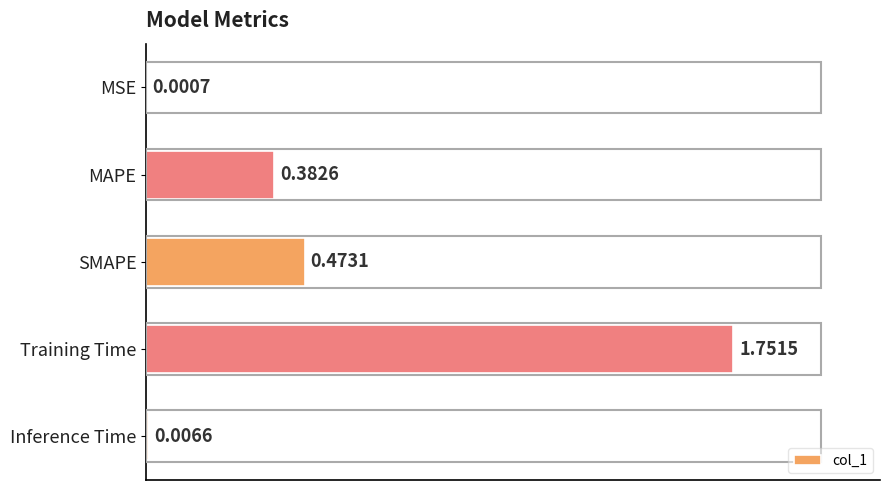

What is the change in value from Training Time to Inference Time?

-1.7